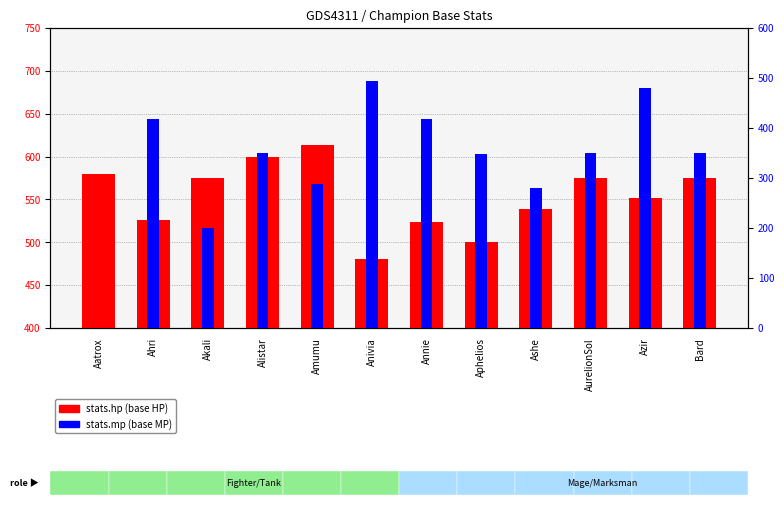

How many values in the stats.hp series are below 575?

6